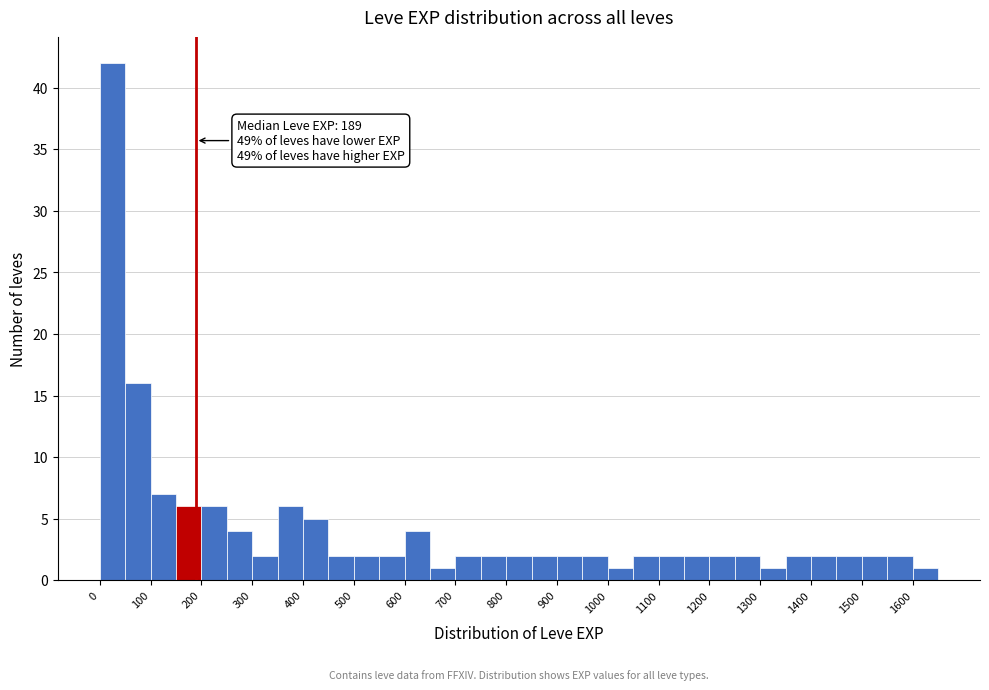

Over which range of the x-axis is the bar tallest?

0 to 50